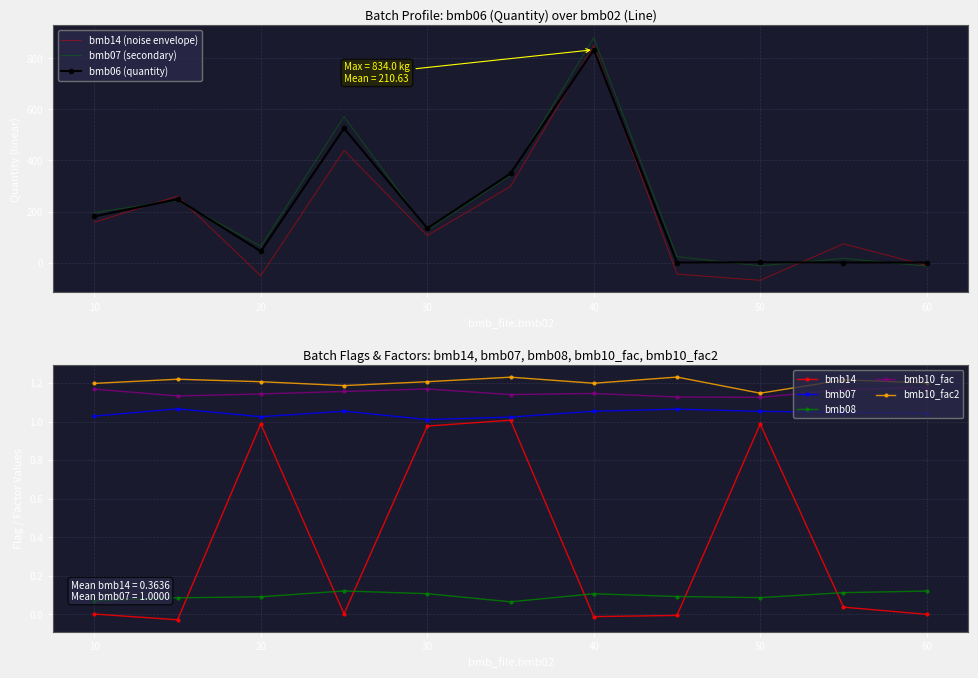

Reading left to right, list all the values displayed in this chart.

bmb06: 10=181.0	15=248.0	20=44.0	25=526.0	30=134.0	35=349.0	40=834.0	45=0.0	50=1.0	55=0.0	60=0.0
bmb14: 10=0.0	15=0.0	20=1.0	25=0.0	30=1.0	35=1.0	40=0.0	45=0.0	50=1.0	55=0.0	60=0.0
bmb07: 10=1.0	15=1.0	20=1.0	25=1.0	30=1.0	35=1.0	40=1.0	45=1.0	50=1.0	55=1.0	60=1.0
bmb08: 10=0.0	15=0.0	20=0.0	25=0.0	30=0.0	35=0.0	40=0.0	45=0.0	50=0.0	55=0.0	60=0.0
bmb10_fac: 10=1.0	15=1.0	20=1.0	25=1.0	30=1.0	35=1.0	40=1.0	45=1.0	50=1.0	55=1.0	60=1.0
bmb10_fac2: 10=1.0	15=1.0	20=1.0	25=1.0	30=1.0	35=1.0	40=1.0	45=1.0	50=1.0	55=1.0	60=1.0